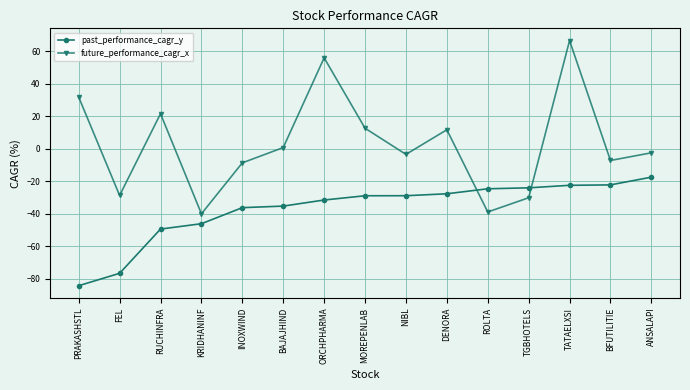

Is it true that past_performance_cagr_y equals -46.1 at KRIDHANINF?

True